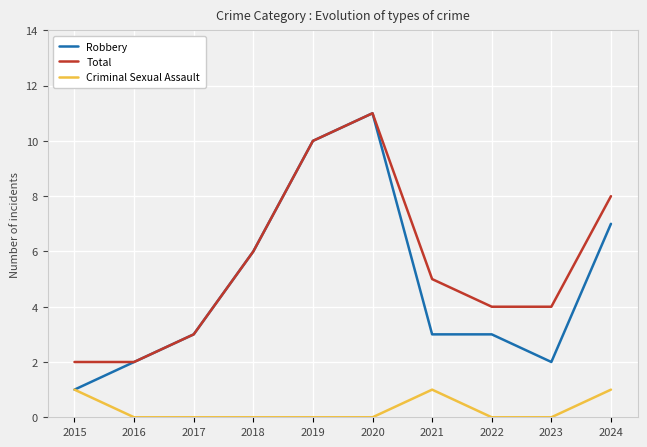

Where is the first local maximum for Robbery?

2020